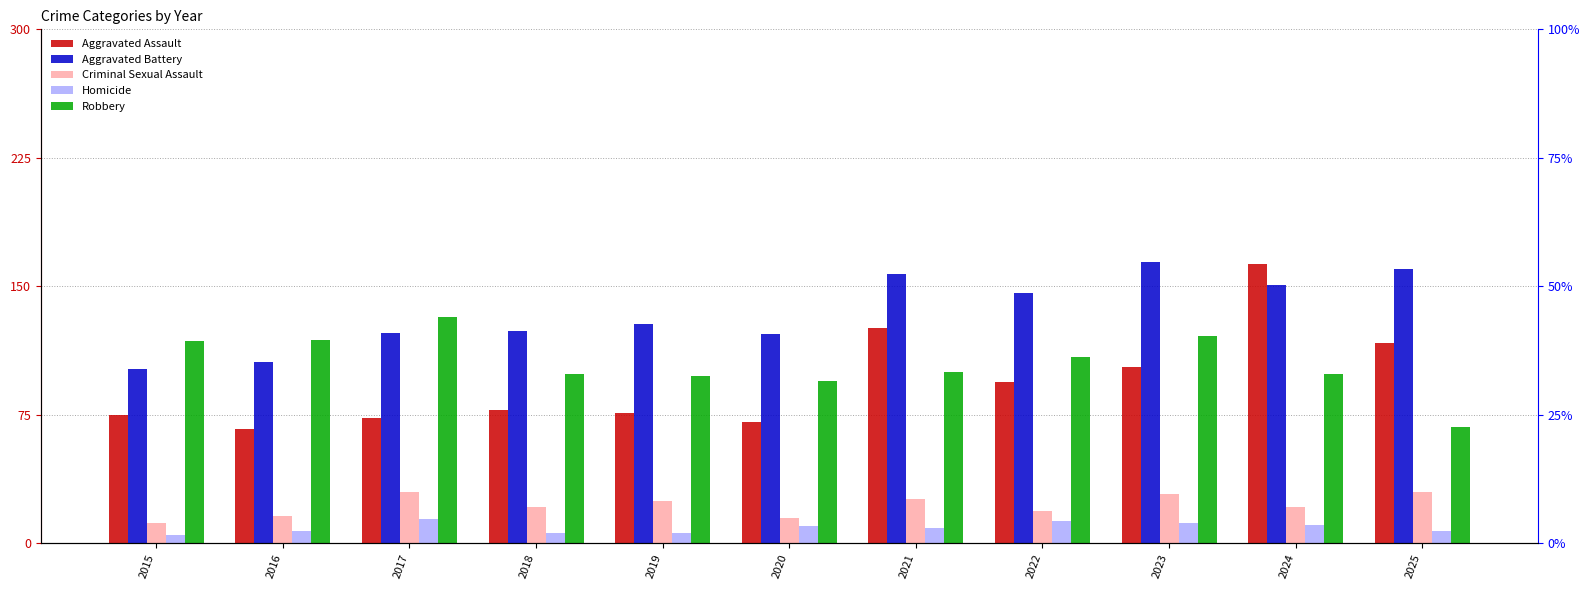

What is the greatest value displayed?

164